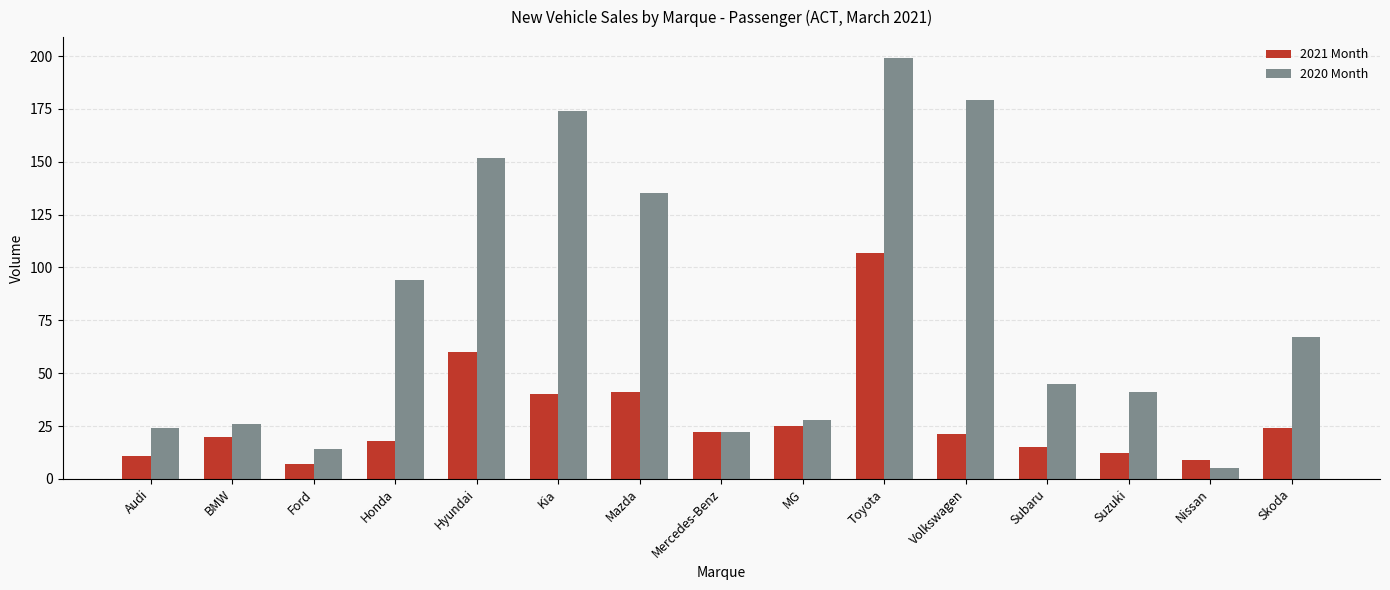

At which label does 2020 Month reach its peak?

Toyota